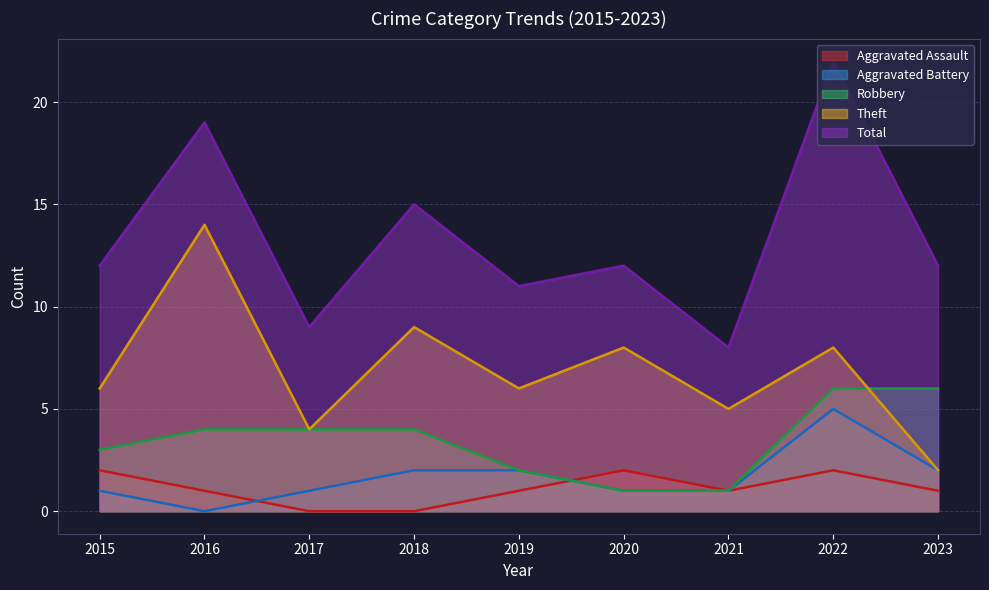

How many lines are shown in the chart?

5